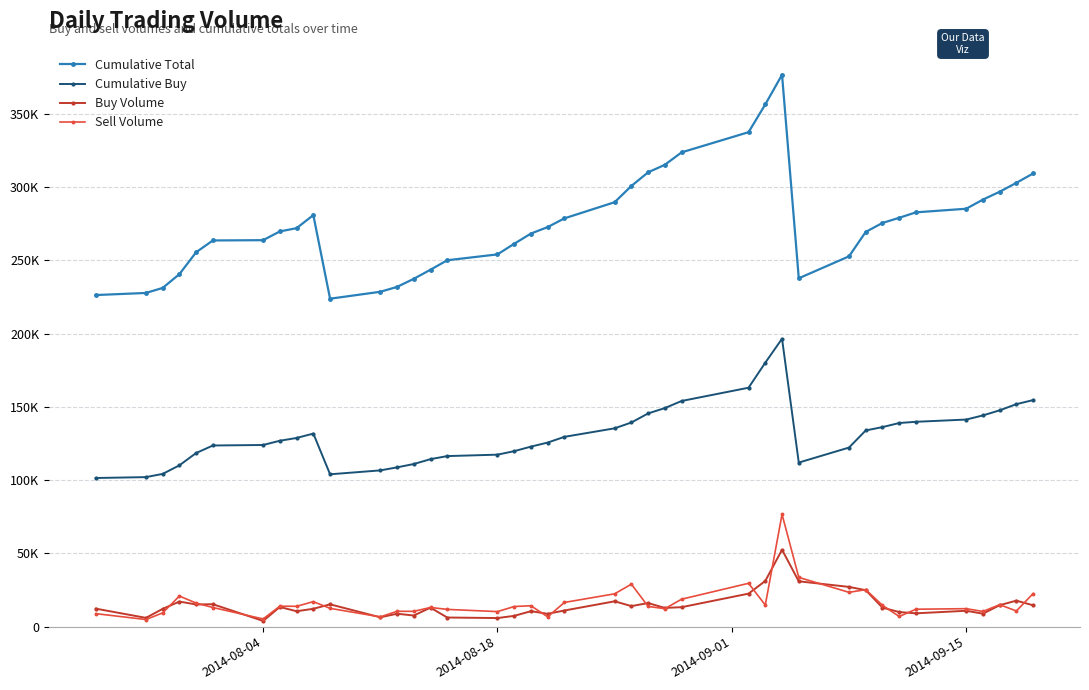

What are all the series names shown in the legend?

Cumulative Total, Cumulative Buy, Buy Volume, Sell Volume